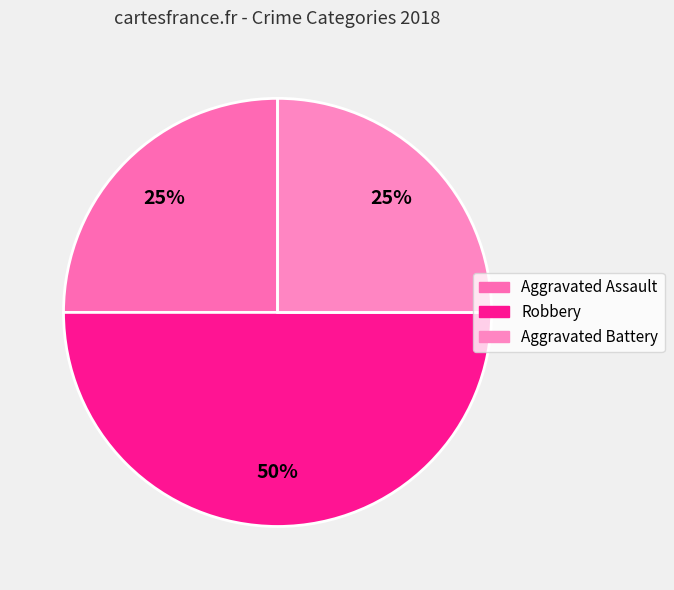

True or false: Aggravated Assault accounts for 19% of the total.

False